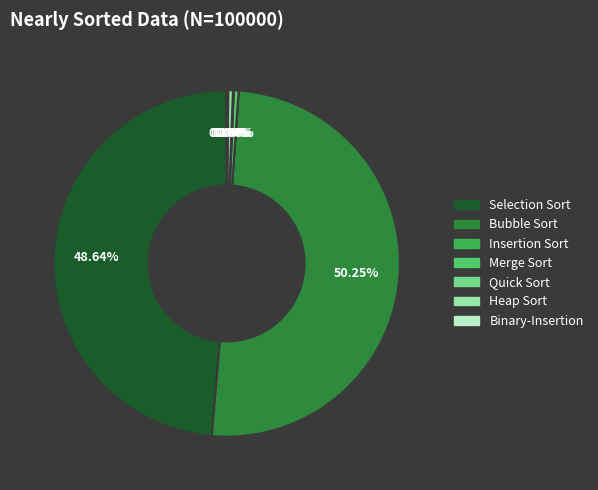

How many slices are in this pie chart?

7